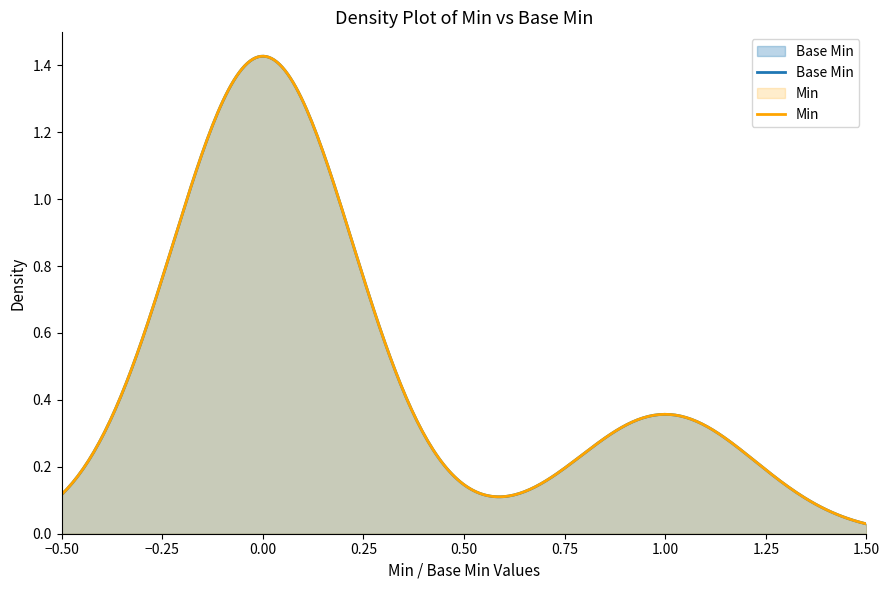

Does the chart display data point markers on the line(s)?

No